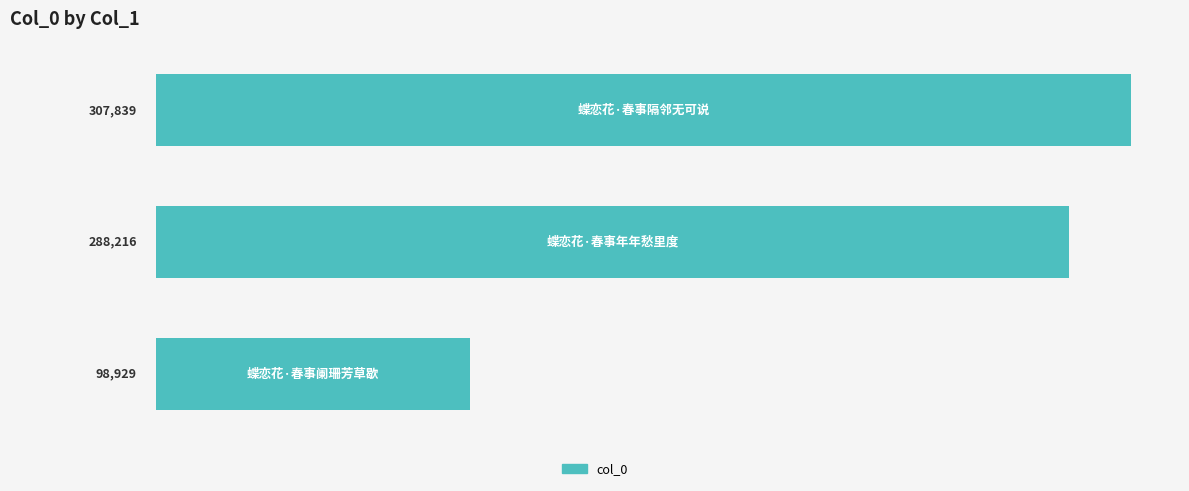

What is the average value?

231661